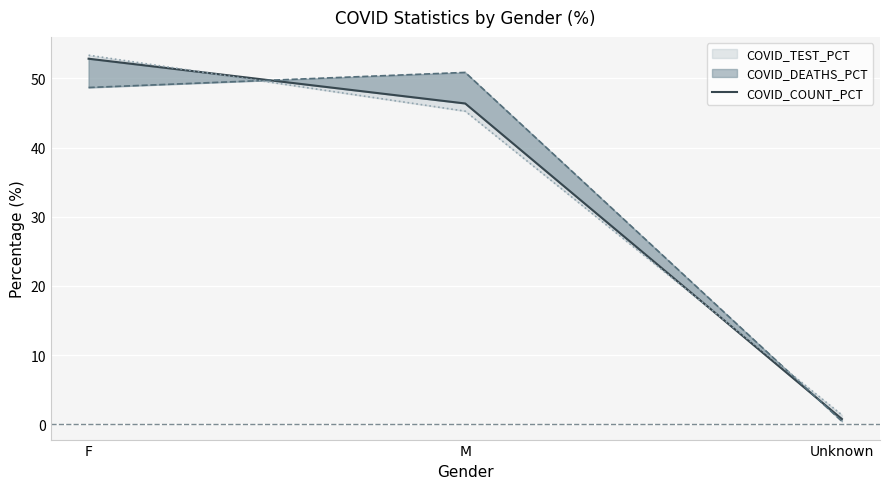

Is this an area chart (filled region under the line)?

No